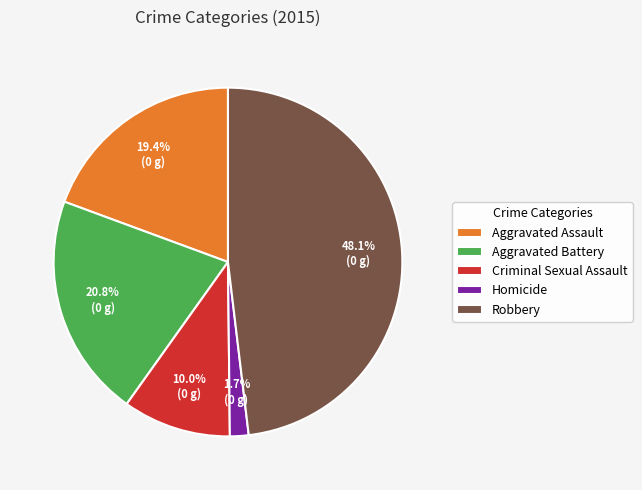

What is the ratio of the value at Robbery to the value at Aggravated Battery?

2.3